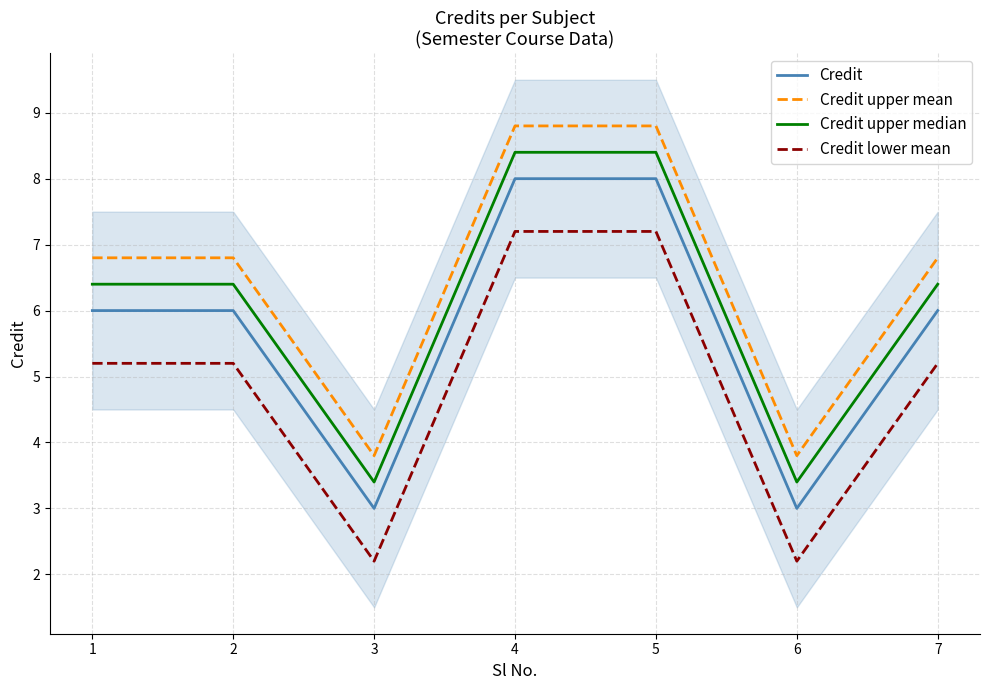

Reading left to right, extract all data points from this chart.

Credit: 6.0	6.0	3.0	8.0	8.0	3.0	6.0
Credit upper mean: 6.8	6.8	3.8	8.8	8.8	3.8	6.8
Credit upper median: 6.4	6.4	3.4	8.4	8.4	3.4	6.4
Credit lower mean: 5.2	5.2	2.2	7.2	7.2	2.2	5.2